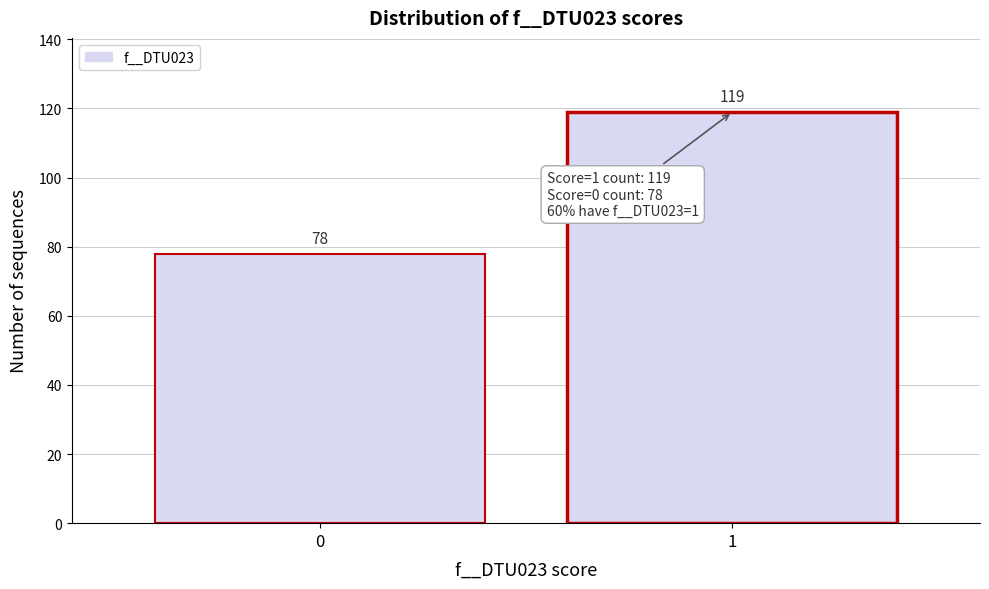

Reading right to left, list all the values displayed in this chart.

1=119	0=78